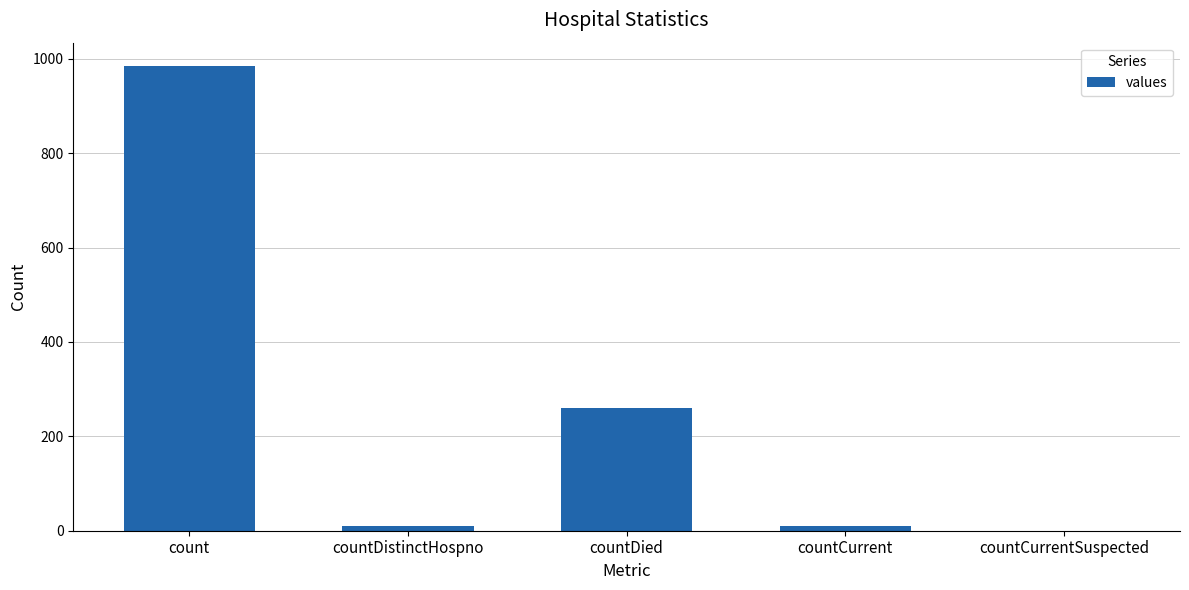

Does the chart contain stacked bars?

No